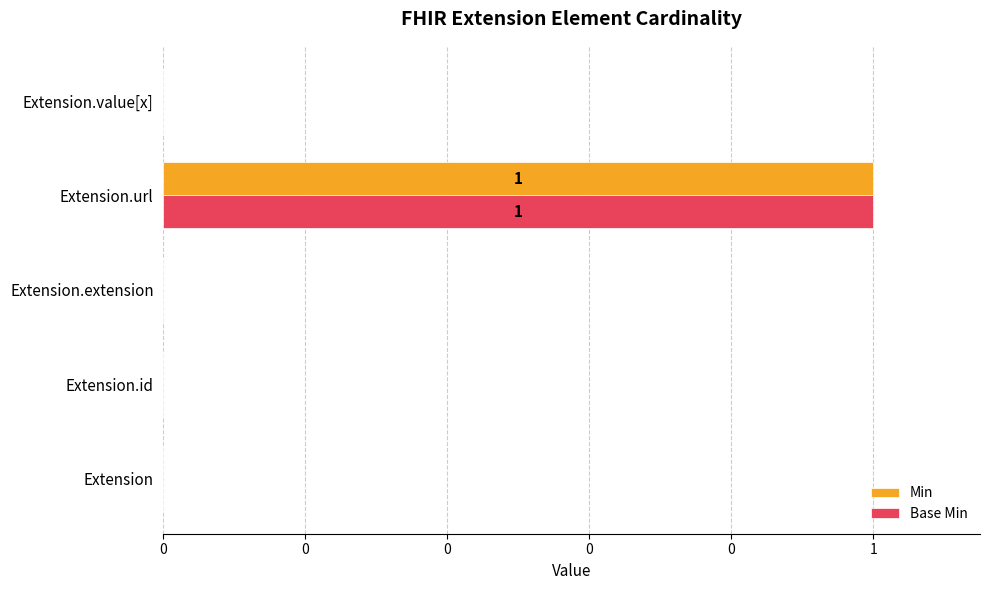

What are all the series names shown in the legend?

Min, Base Min